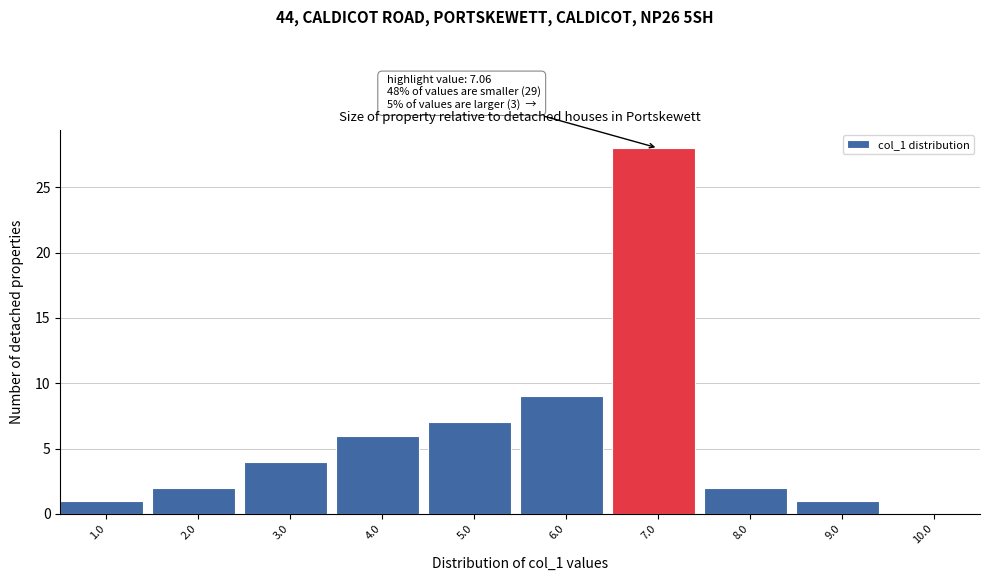

Reading right to left, what are all the values shown in this chart?

10.0=0	9.0=1	8.0=2	7.0=28	6.0=9	5.0=7	4.0=6	3.0=4	2.0=2	1.0=1